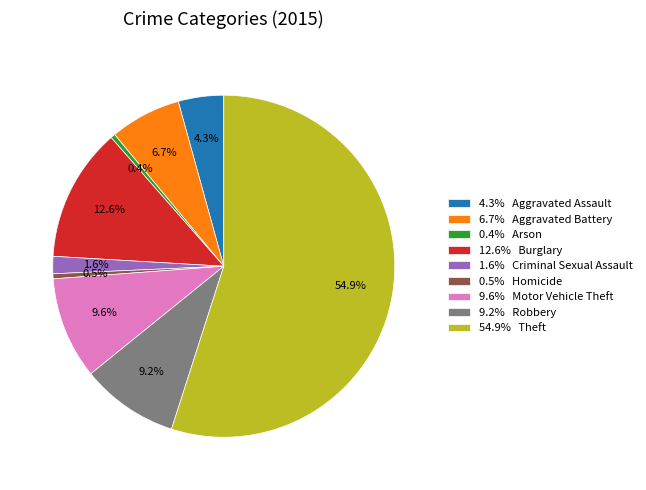

What is the total percentage of 54.9% Theft and 6.7% Aggravated Battery?

61.7%